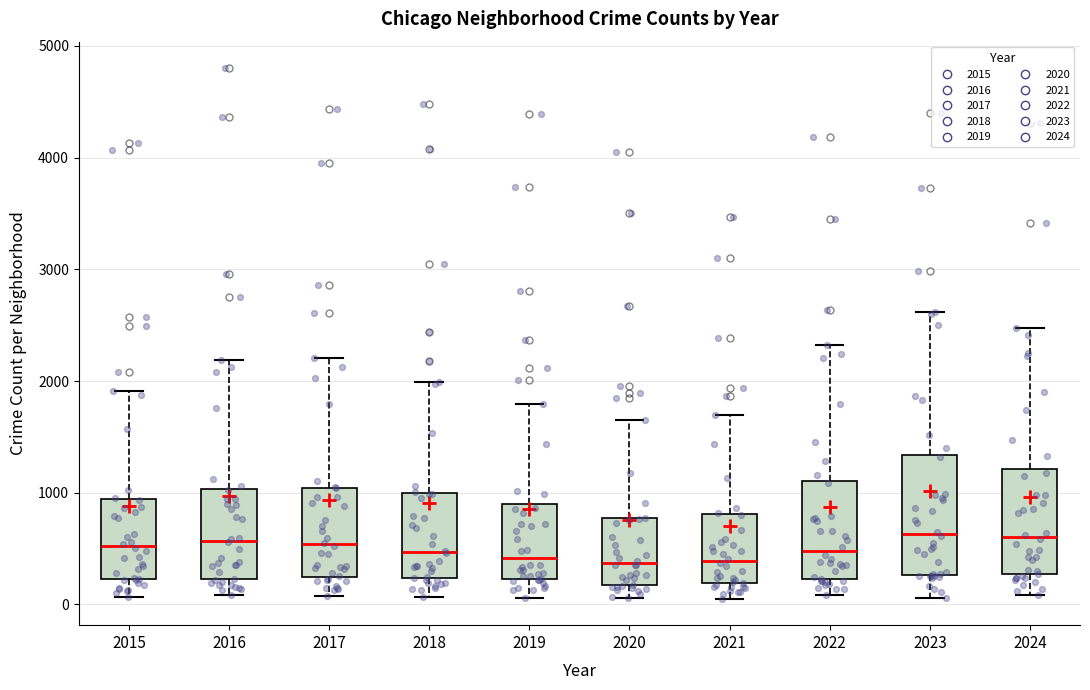

Comparing the boxes themselves (not the whiskers), which one is the tallest?

2023